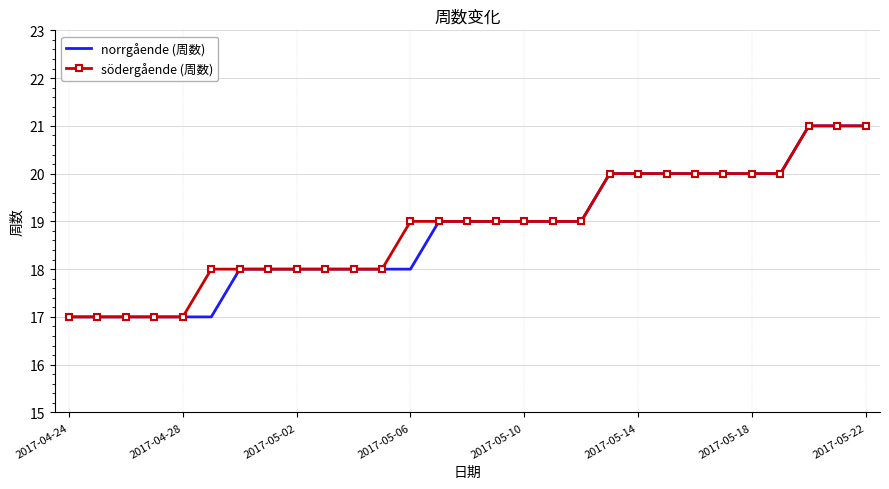

What is the lowest value of the norrgående (周数) series?

17